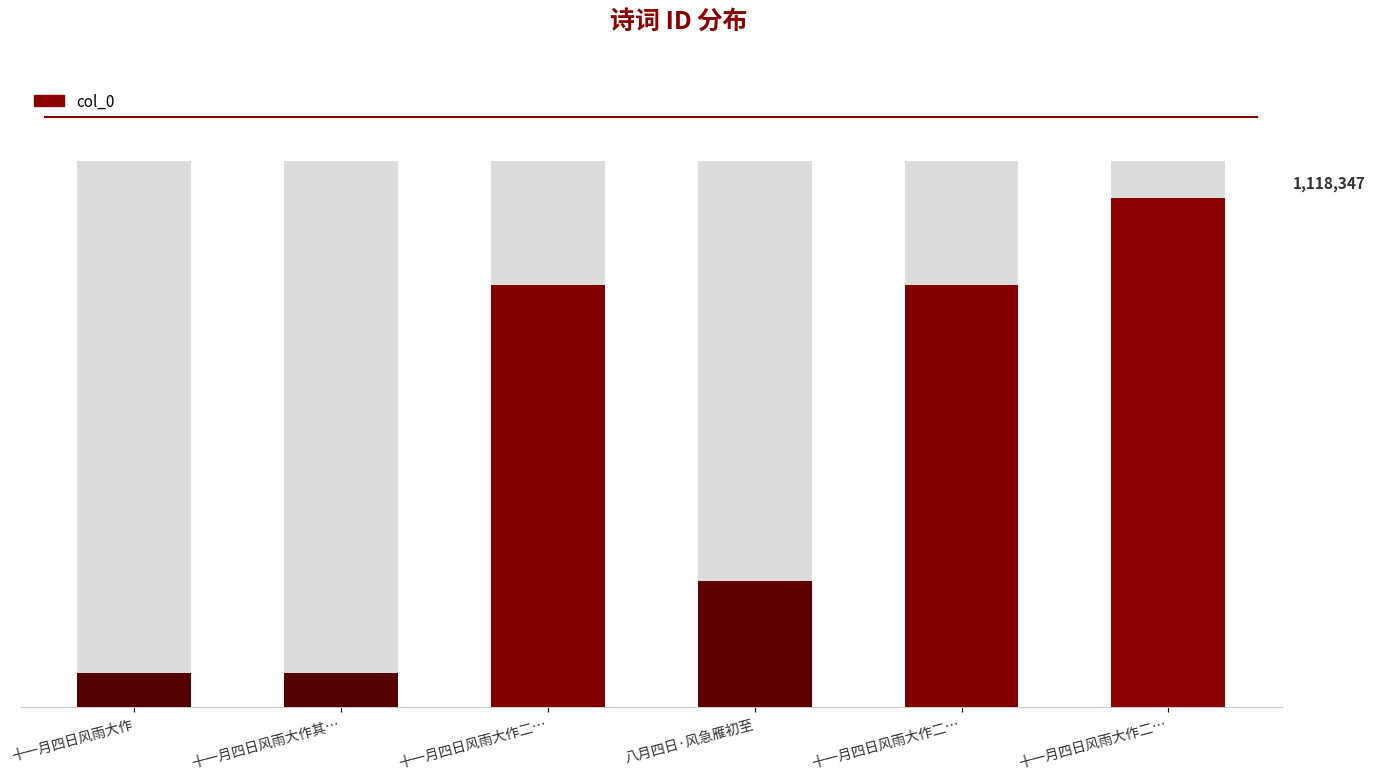

List the labels in order of value, smallest first.

十一月四日风雨大作, 十一月四日风雨大作其一, 八月四日·风急雁初至, 十一月四日风雨大作二首 其二, 十一月四日风雨大作二首 其一, 十一月四日风雨大作二首